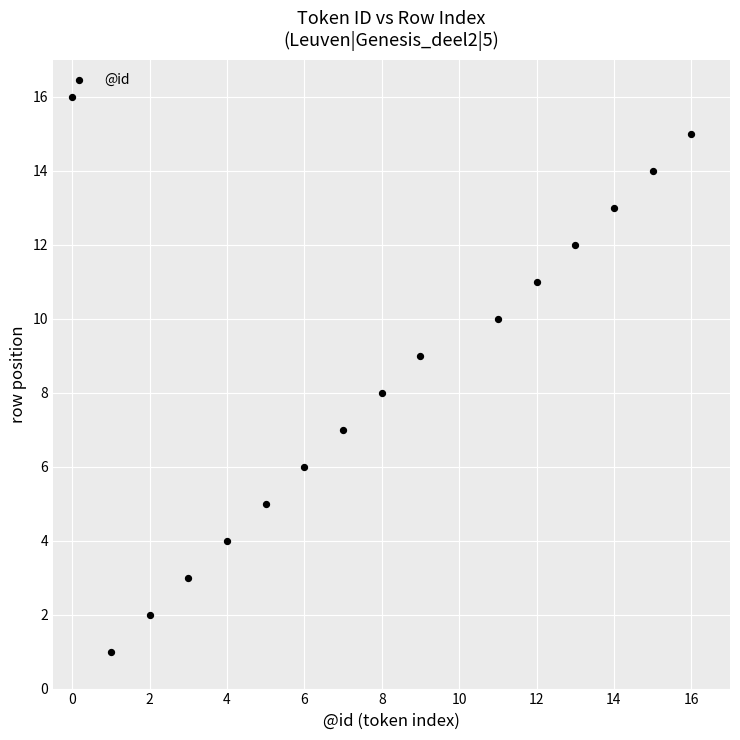

What is the range of X values (max minus min)?

16